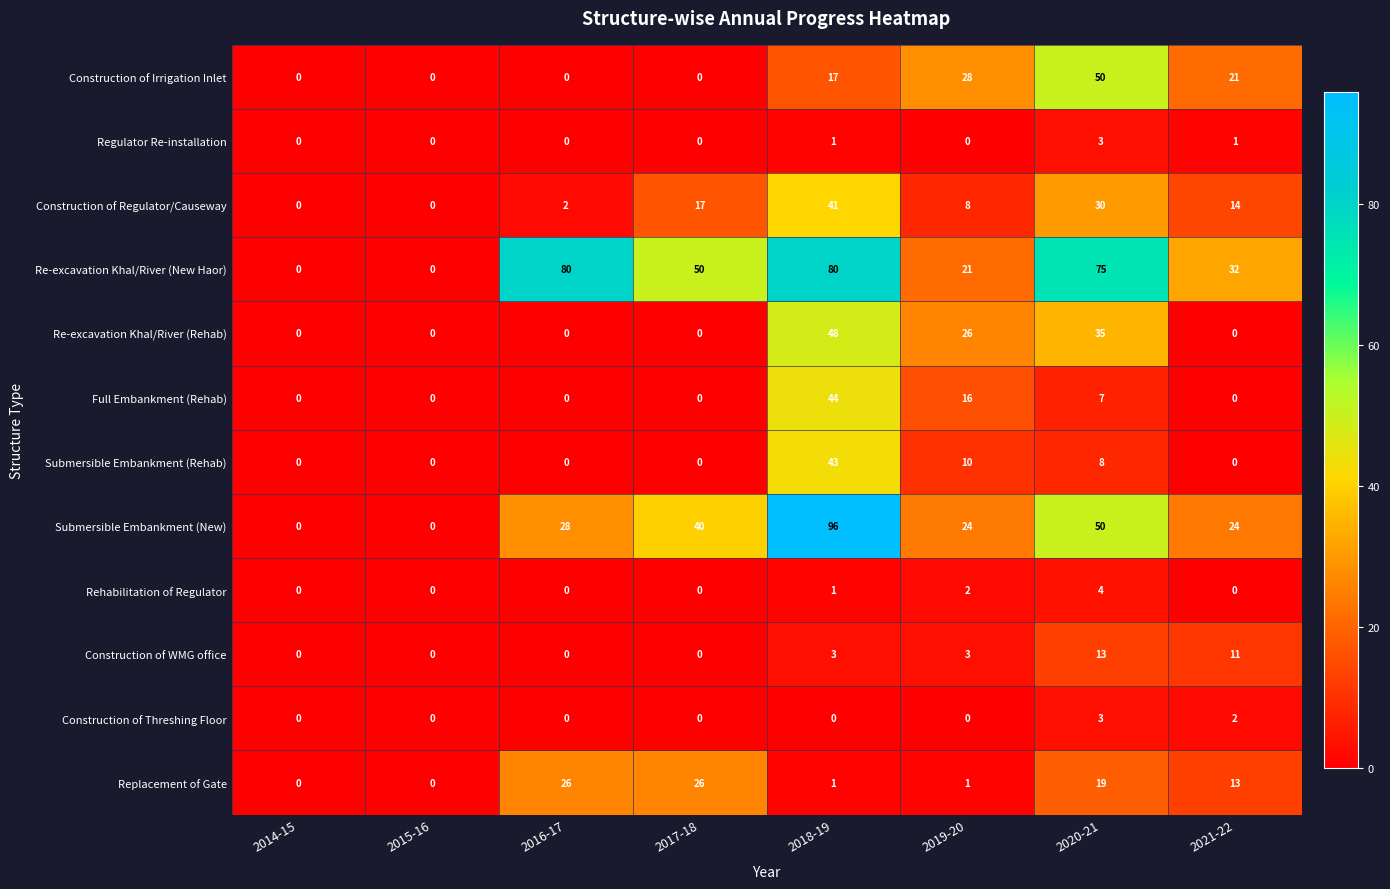

What is the sum of the Submersible Embankment (Rehab) values at 2018-19 and 2014-15?

43